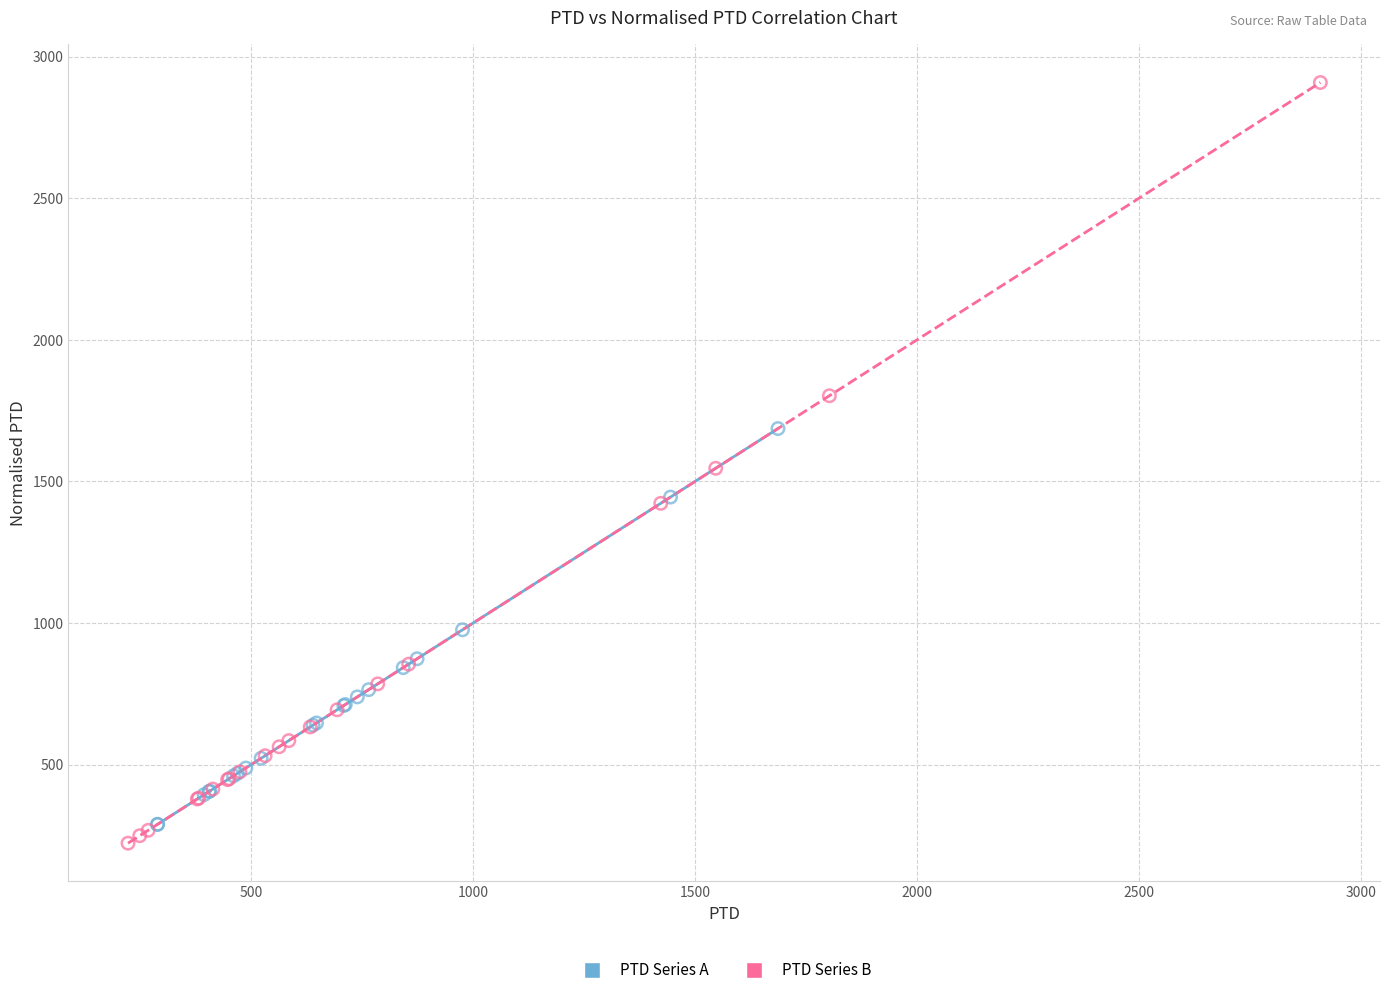

Which series contains the highest Y value?

PTD Series B